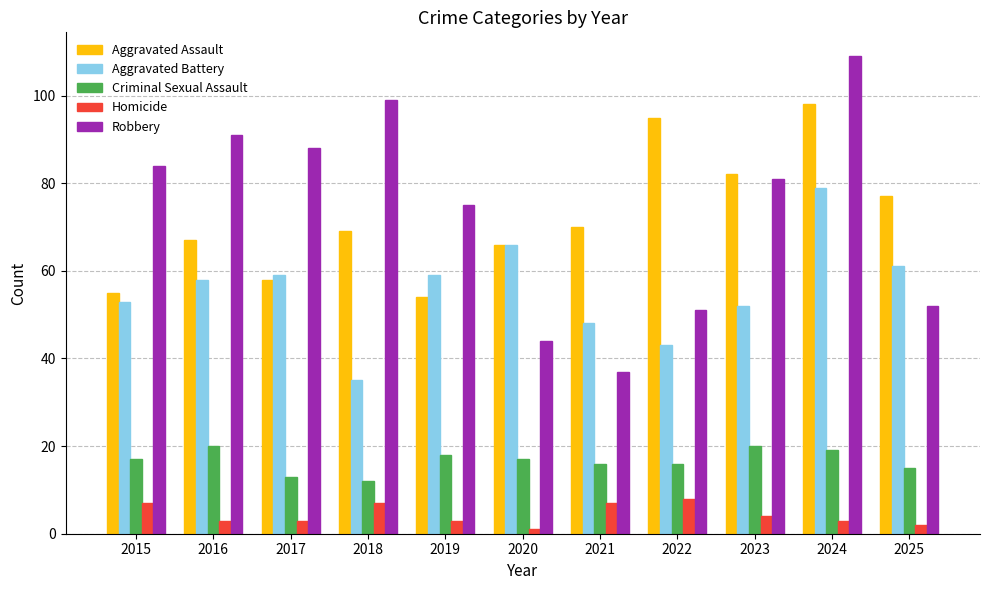

At 2016, list the series in order from largest to smallest.

Robbery, Aggravated Assault, Aggravated Battery, Criminal Sexual Assault, Homicide